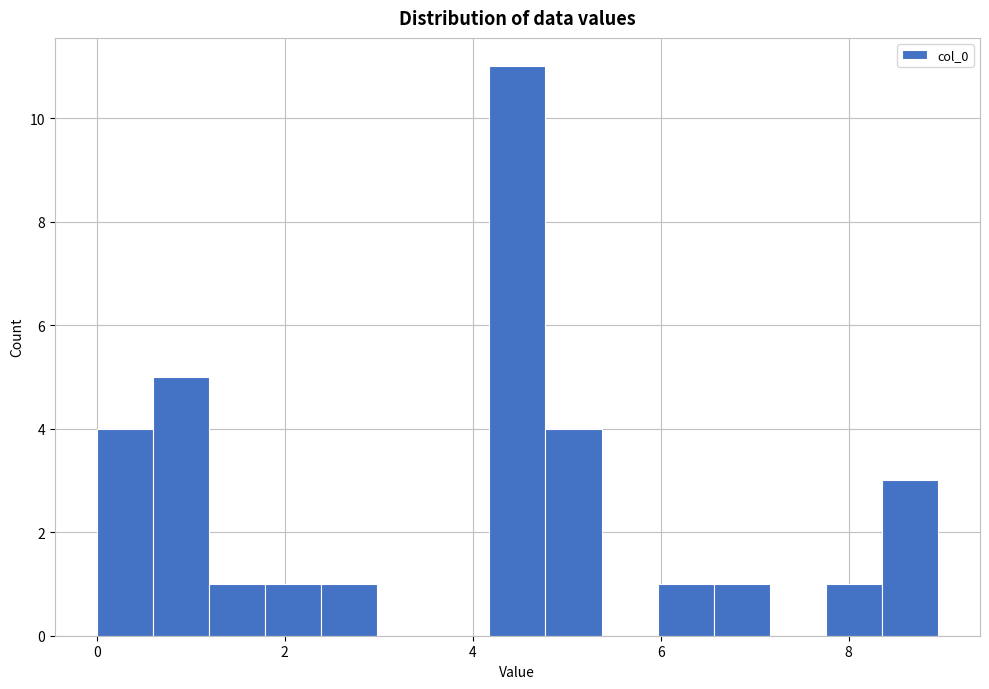

Around what value on the x-axis is the tallest bar? Give the approximate position of its centre, as read against the axis.

4.4